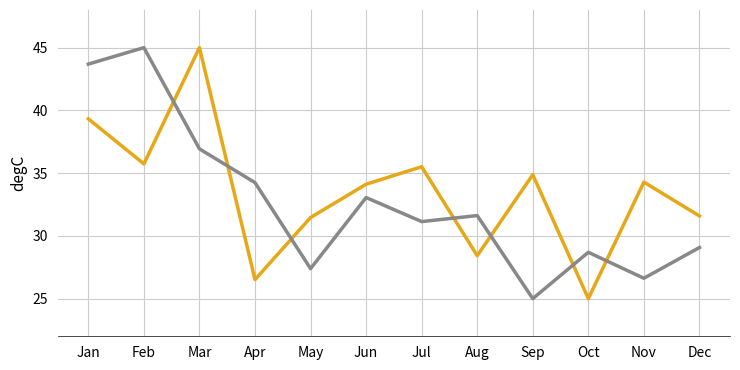

What is the spread (max minus min) of values at Dec?

2.5